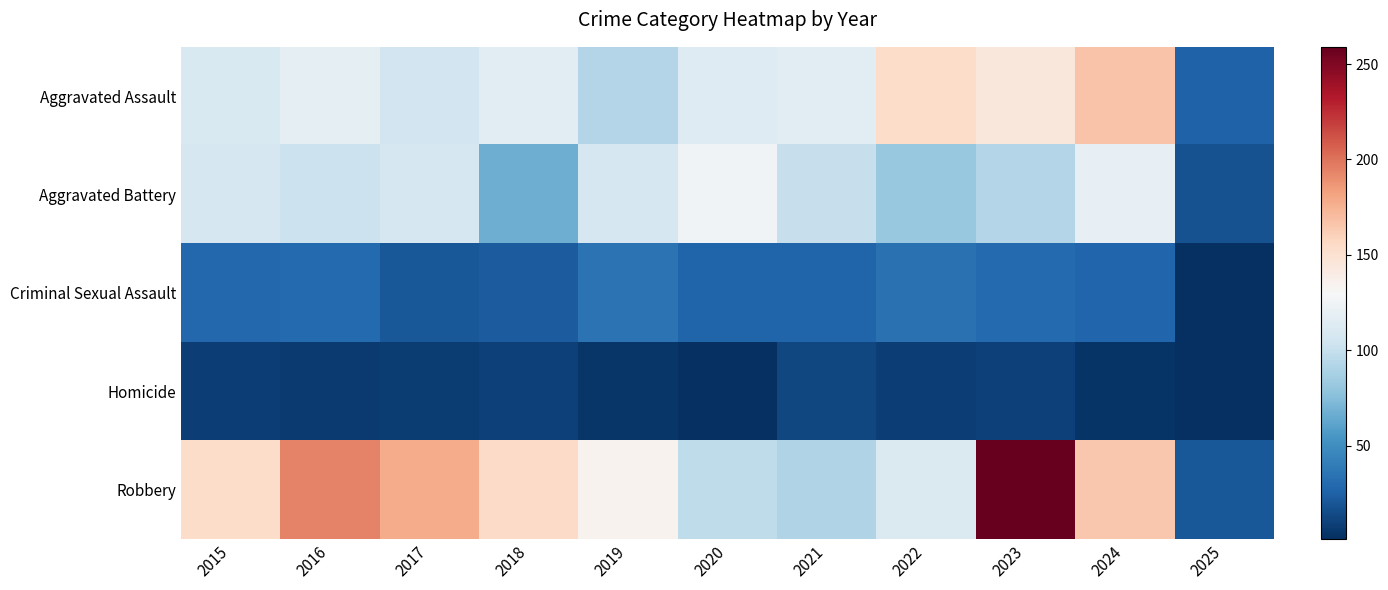

Which series has the widest spread of values?

Robbery